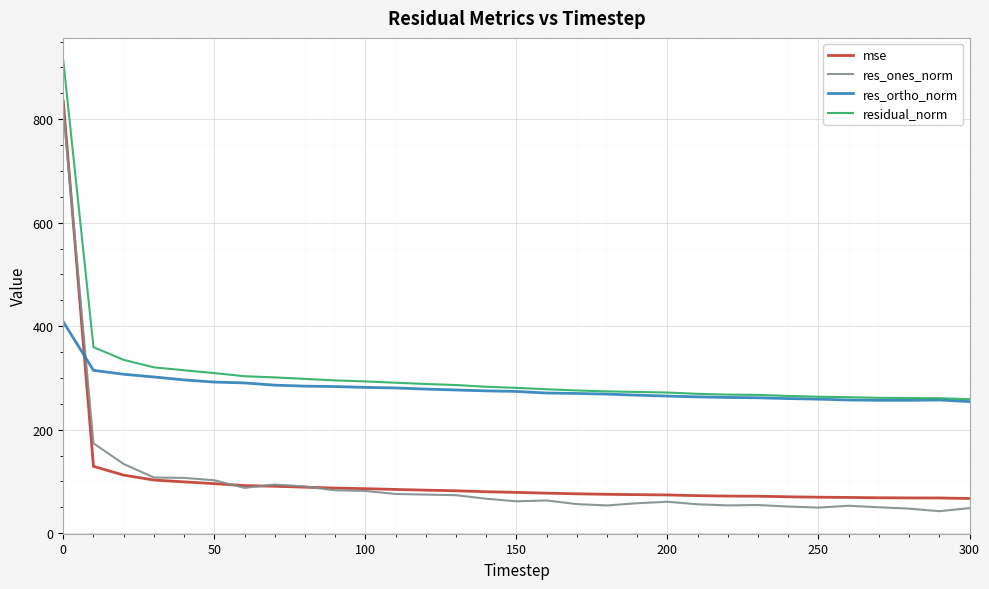

True or false: mse and residual_norm cross at least once.

False